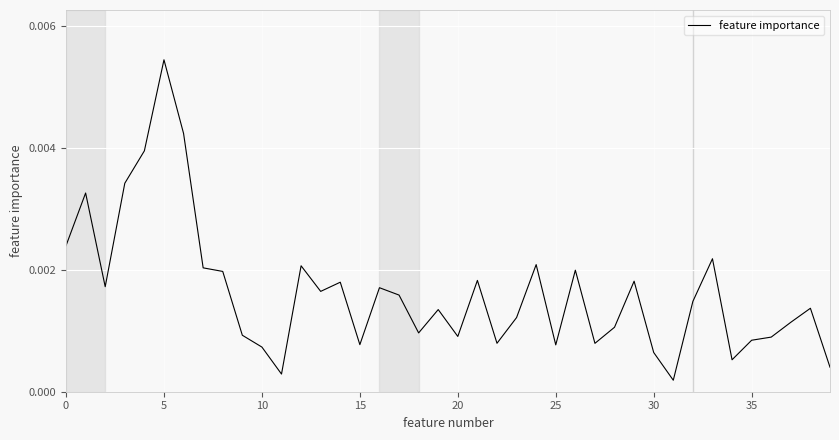

How many interior local peaks (higher than both neighbors) does the data have?

12